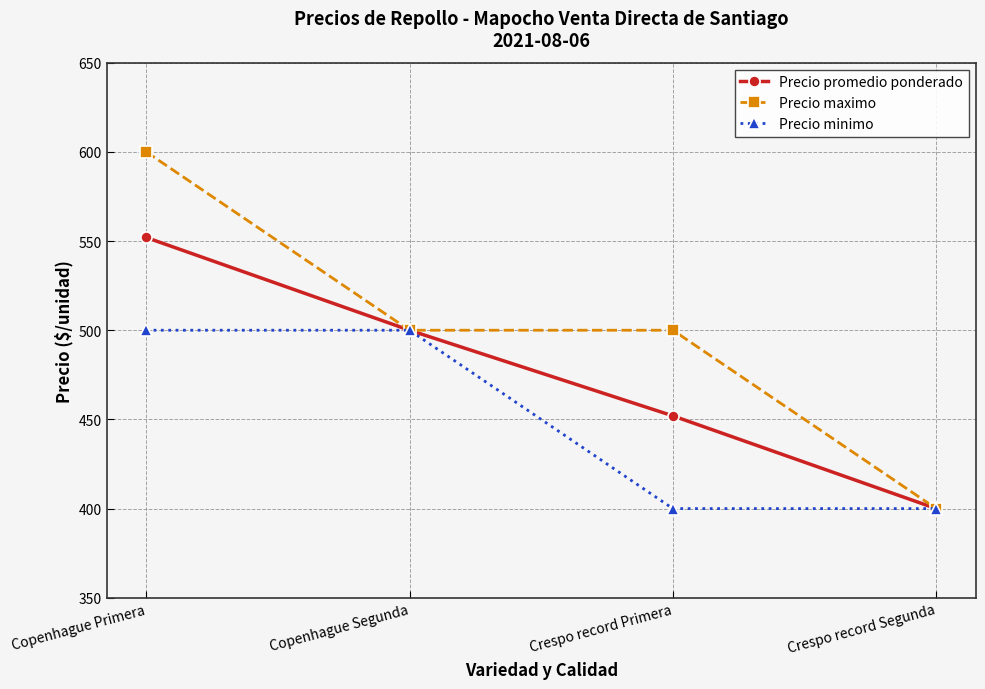

At which category is the sum across all series the highest?

Copenhague Primera